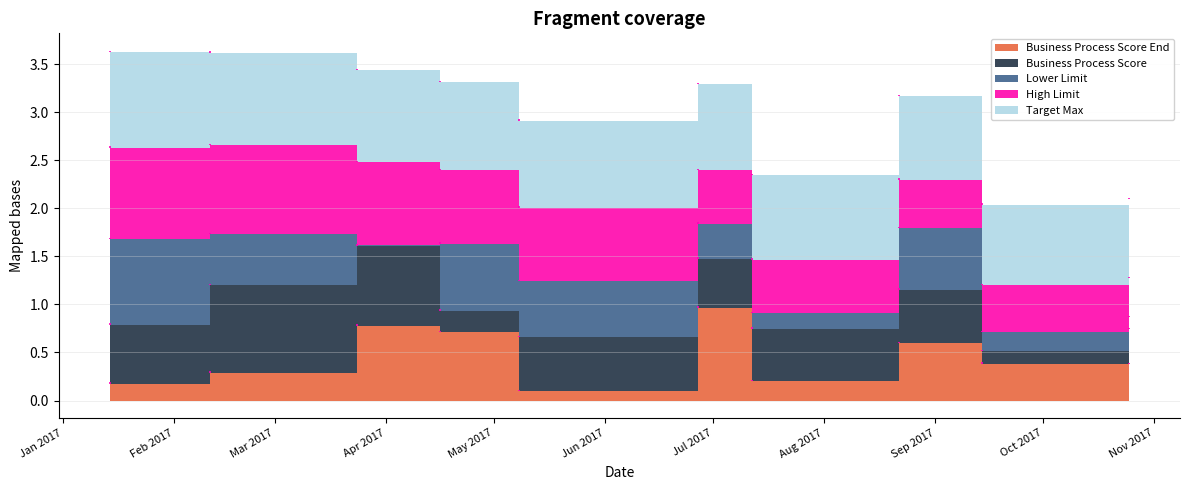

True or false: Business Process Score and Lower Limit cross at least once.

True